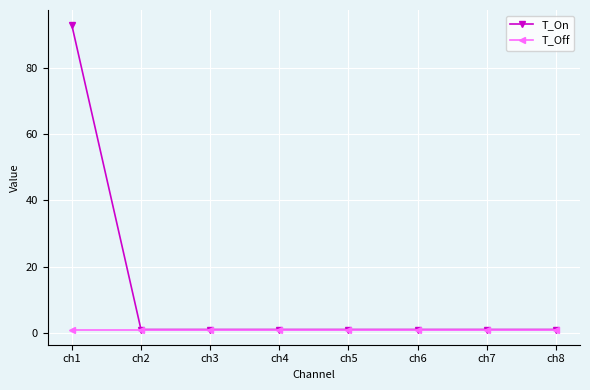

Reading right to left, extract all data points from this chart.

T_On: 1.0	1.0	1.0	1.0	1.0	1.0	1.0	92.9
T_Off: 1.0	1.0	1.0	1.0	1.0	1.0	1.0	1.0